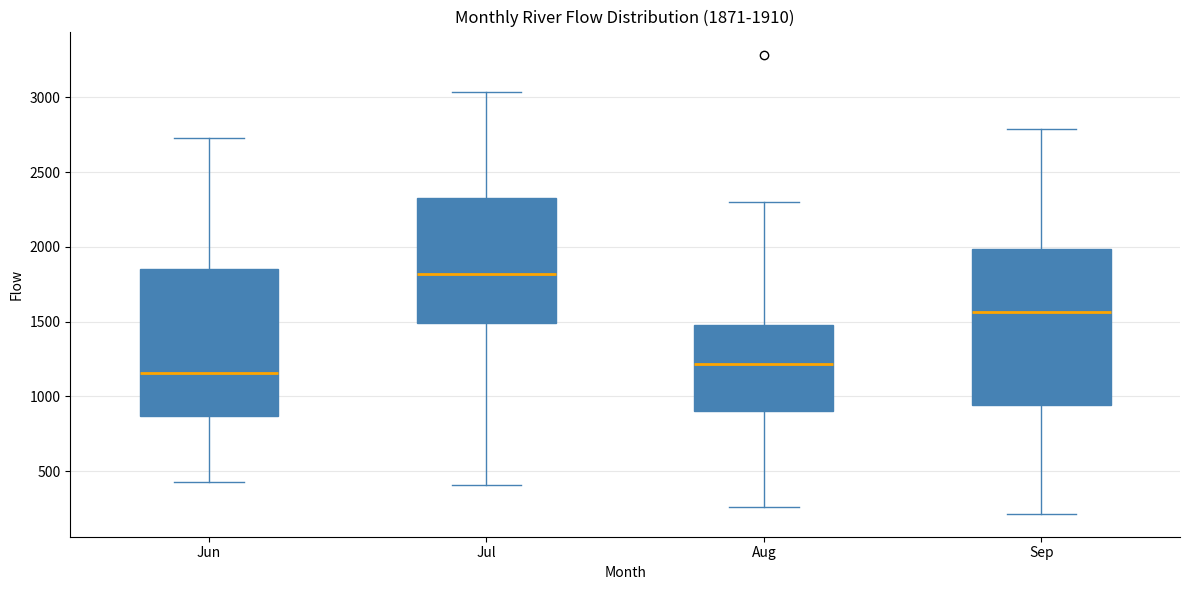

Which box's median line is the lowest?

Jun